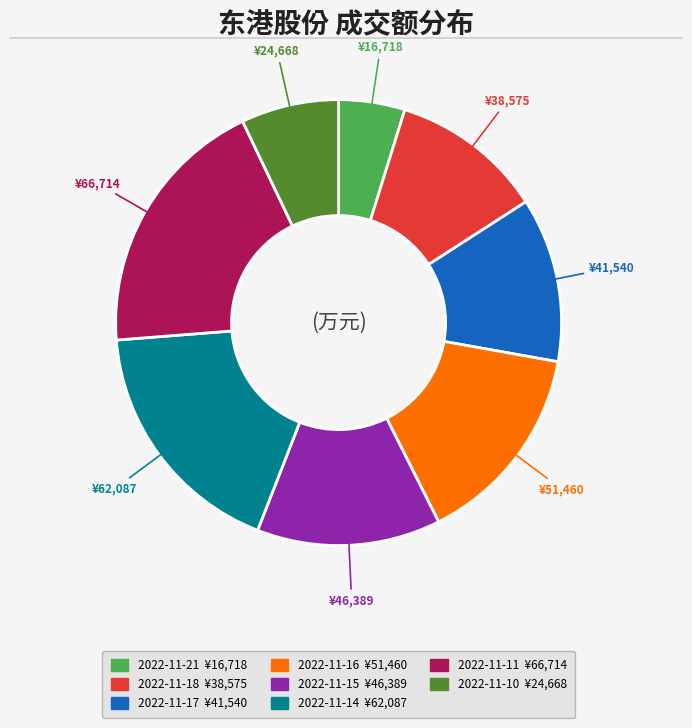

Is 2022-11-18 the majority of the pie?

No